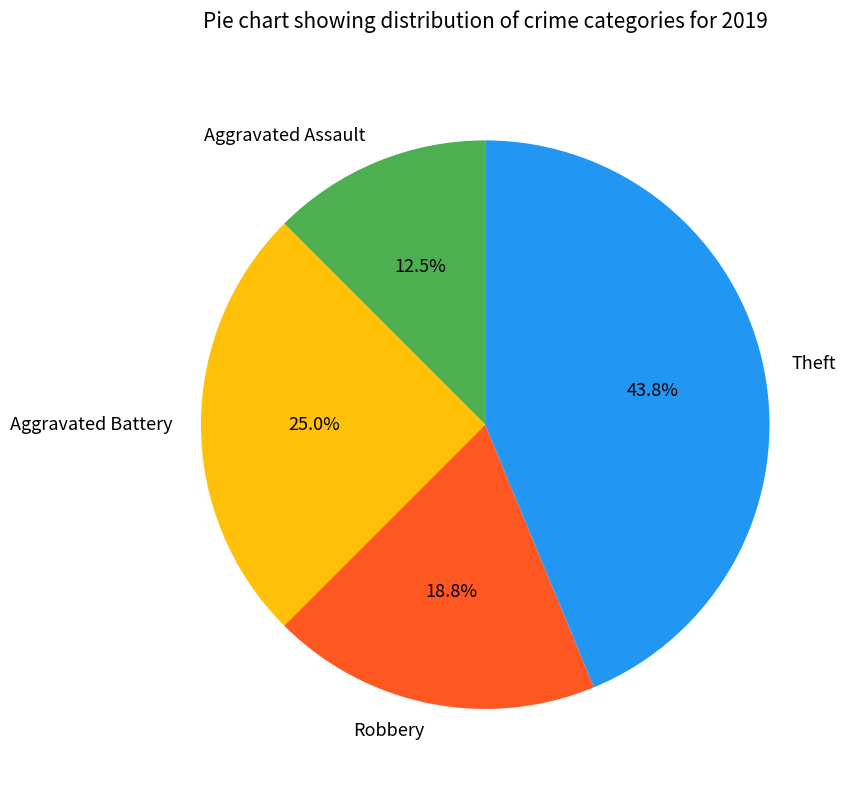

Which slice is the largest?

Theft